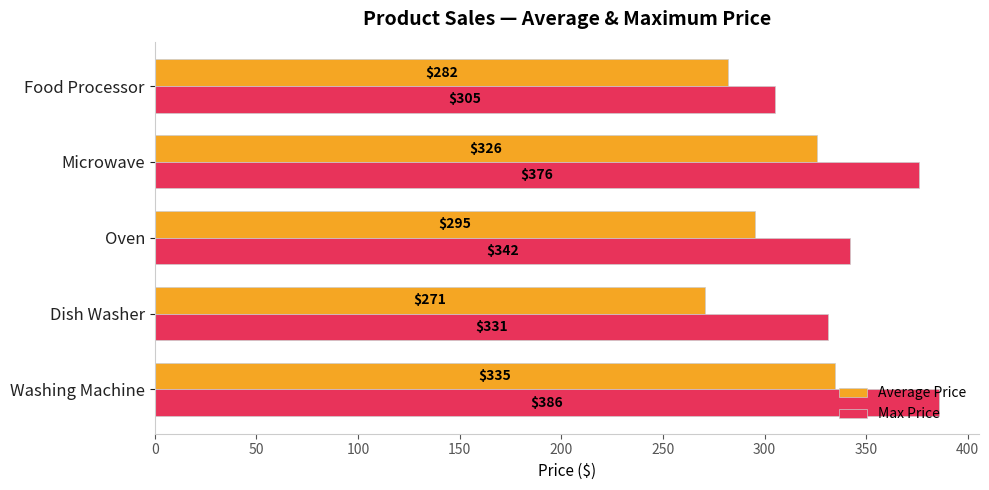

At which category is the sum across all series the highest?

Washing Machine